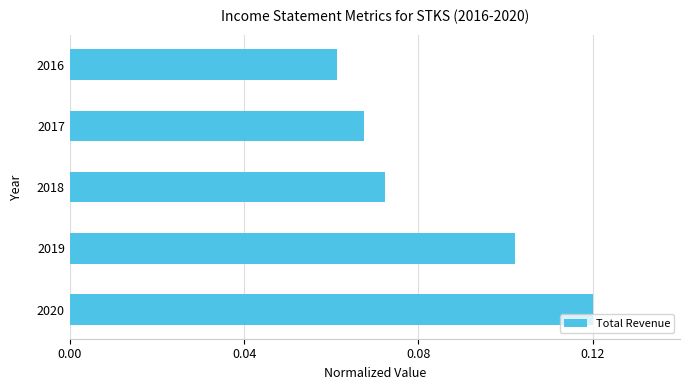

List the labels in order of value, largest first.

2020, 2019, 2018, 2017, 2016